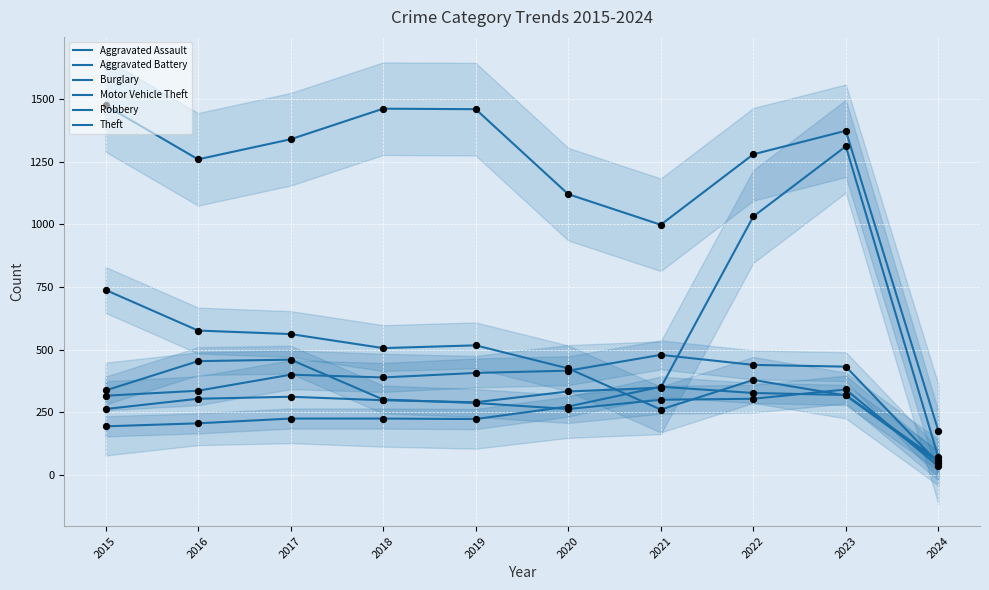

Which series reaches the minimum Y coordinate?

Robbery